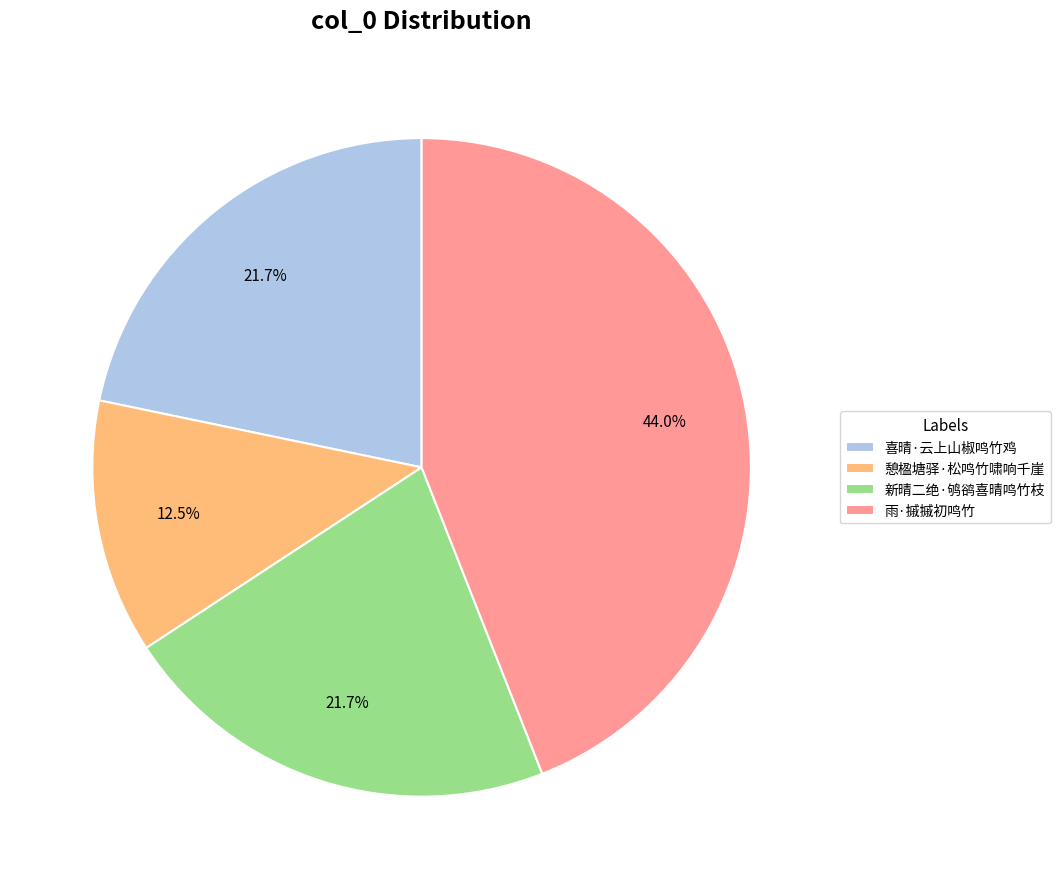

What is the ratio of the value at 憩楹塘驿·松鸣竹啸响千崖 to the value at 喜晴·云上山椒鸣竹鸡?

0.6